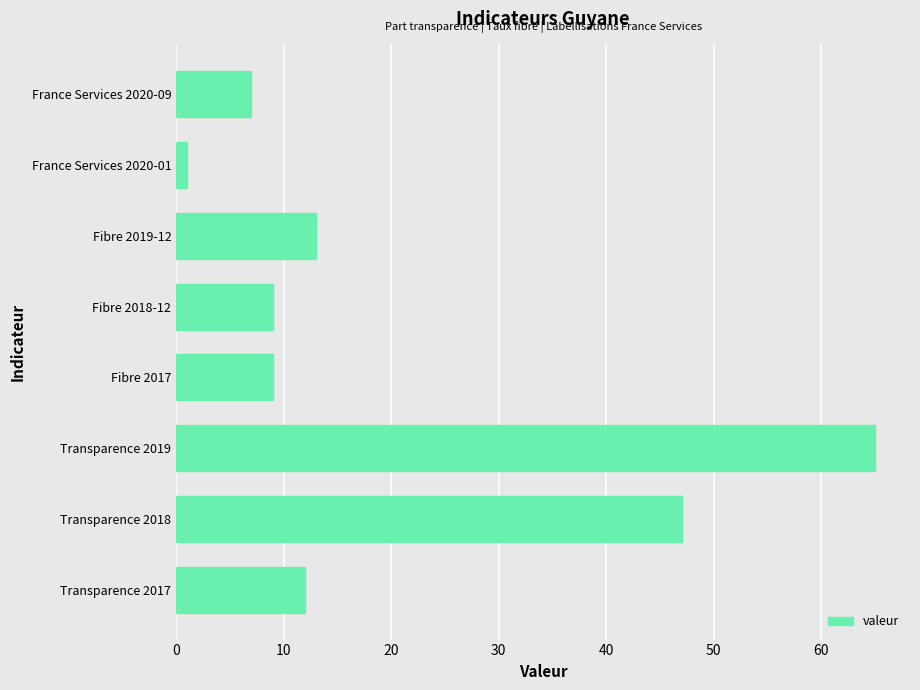

Reading bottom to top, list all the values displayed in this chart.

12	47	65	9	9	13	1	7